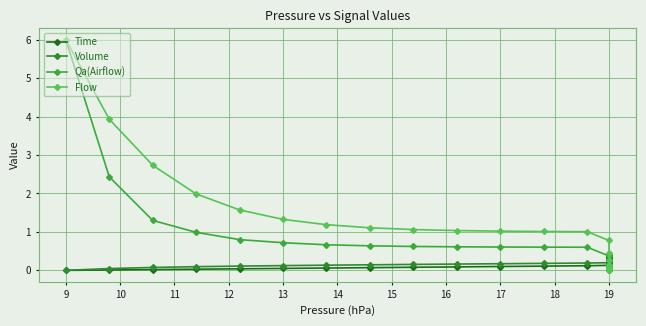

Reading left to right, transcribe all the data shown in this chart.

Time: 0.0	0.0	0.0	0.0	0.0	0.1	0.1	0.1	0.1	0.1	0.1	0.1	0.1	0.1	0.1	0.1	0.2	0.2	0.2	0.2	0.2	0.2	0.2	0.2	0.2	0.2	0.3	0.3	0.3	0.3	0.3	0.3	0.3	0.3	0.3	0.3	0.4	0.4	0.4	0.4
Volume: 0.0	0.0	0.1	0.1	0.1	0.1	0.1	0.1	0.2	0.2	0.2	0.2	0.2	0.2	0.2	0.2	0.2	0.2	0.2	0.2	0.2	0.2	0.2	0.2	0.2	0.2	0.2	0.2	0.2	0.2	0.2	0.2	0.2	0.2	0.2	0.2	0.2	0.2	0.2	0.2
Qa(Airflow): 6.0	2.4	1.3	1.0	0.8	0.7	0.7	0.6	0.6	0.6	0.6	0.6	0.6	0.4	0.1	0.1	0.0	0.0	0.0	0.0	0.0	0.0	0.0	0.0	0.0	0.0	0.0	0.0	0.0	0.0	0.0	0.0	0.0	0.0	0.0	0.0	0.0	0.0	0.0	0.0
Flow: 6.0	3.9	2.7	2.0	1.6	1.3	1.2	1.1	1.1	1.0	1.0	1.0	1.0	0.8	0.5	0.3	0.2	0.1	0.0	0.0	0.0	0.0	0.0	0.0	0.0	0.0	0.0	0.0	0.0	0.0	0.0	0.0	0.0	0.0	0.0	0.0	0.0	0.0	0.0	0.0